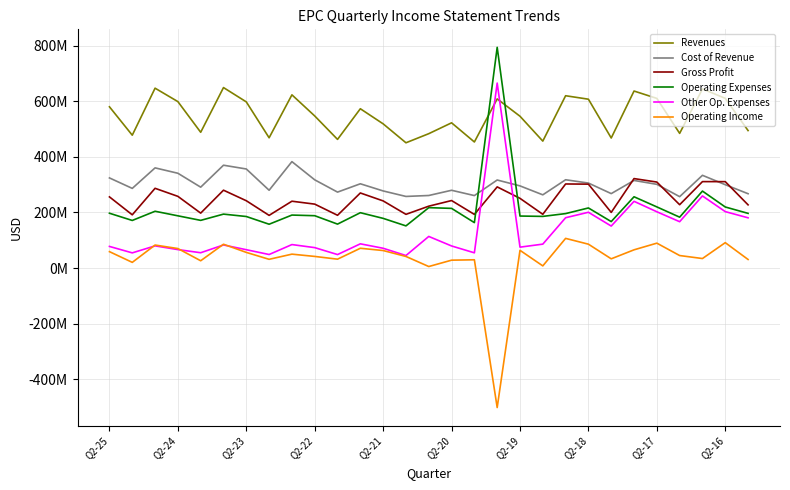

What are all the series names shown in the legend?

Revenues, Cost of Revenue, Gross Profit, Operating Expenses, Other Op. Expenses, Operating Income